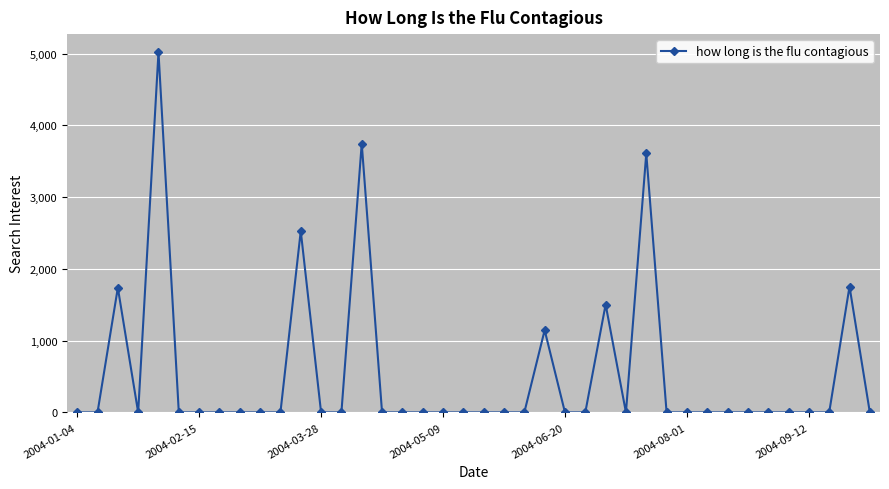

True or false: there are more than 1 points higher than both neighbors.

True